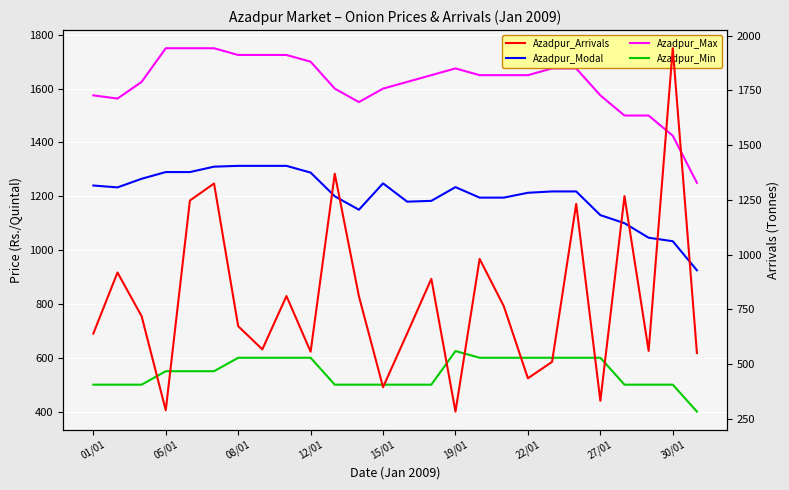

How many values in the Azadpur_Max series exceed 1650?

10